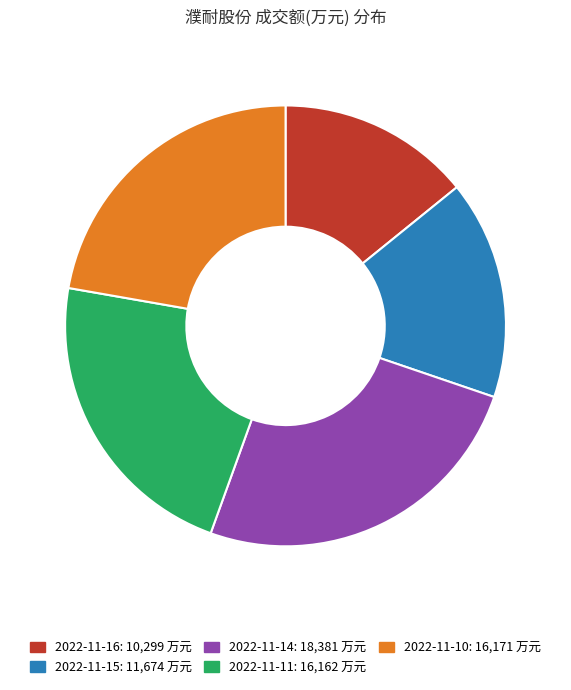

Which slice is the smallest?

2022-11-16